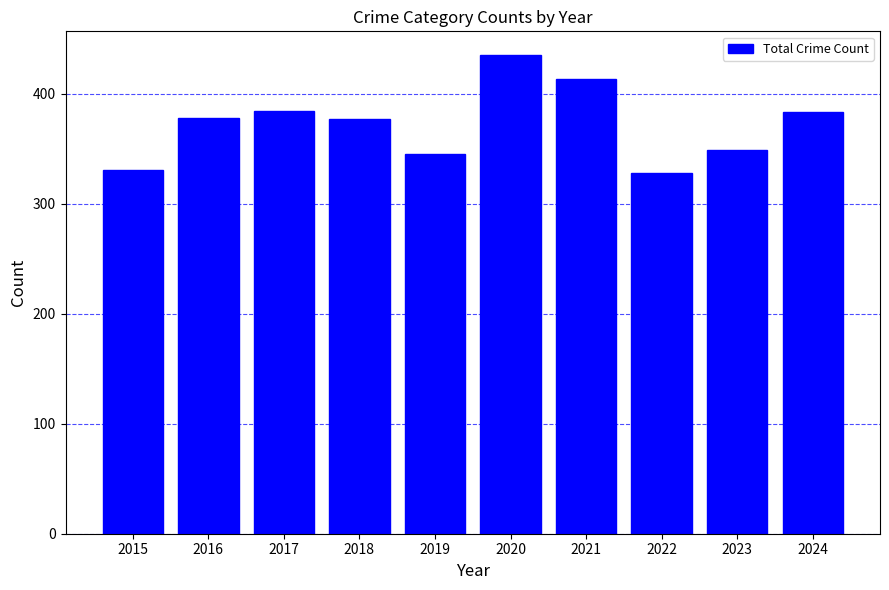

What is the ratio of the value at 2021 to the value at 2017?

1.1